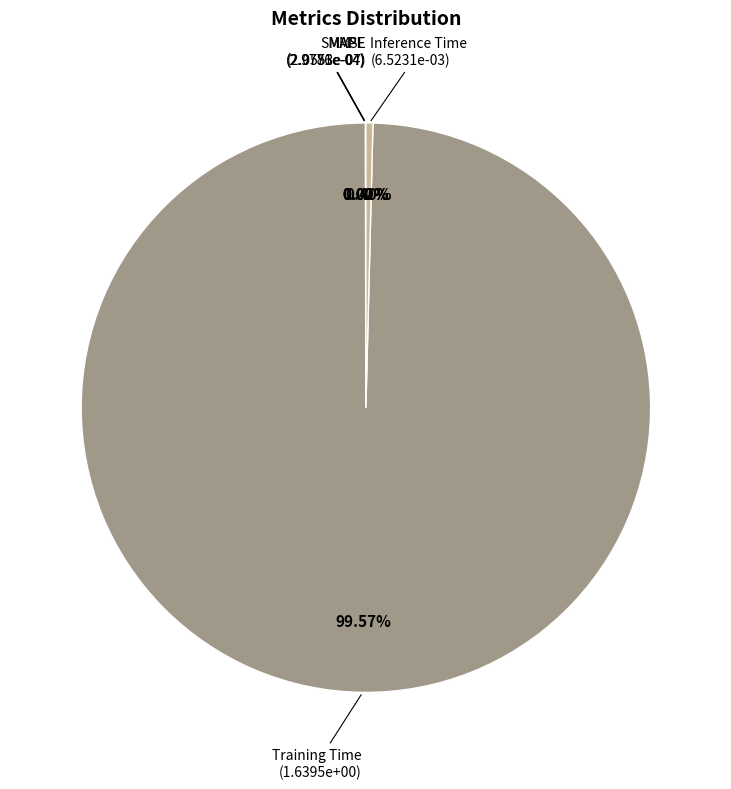

Is there a majority slice in this chart?

Yes